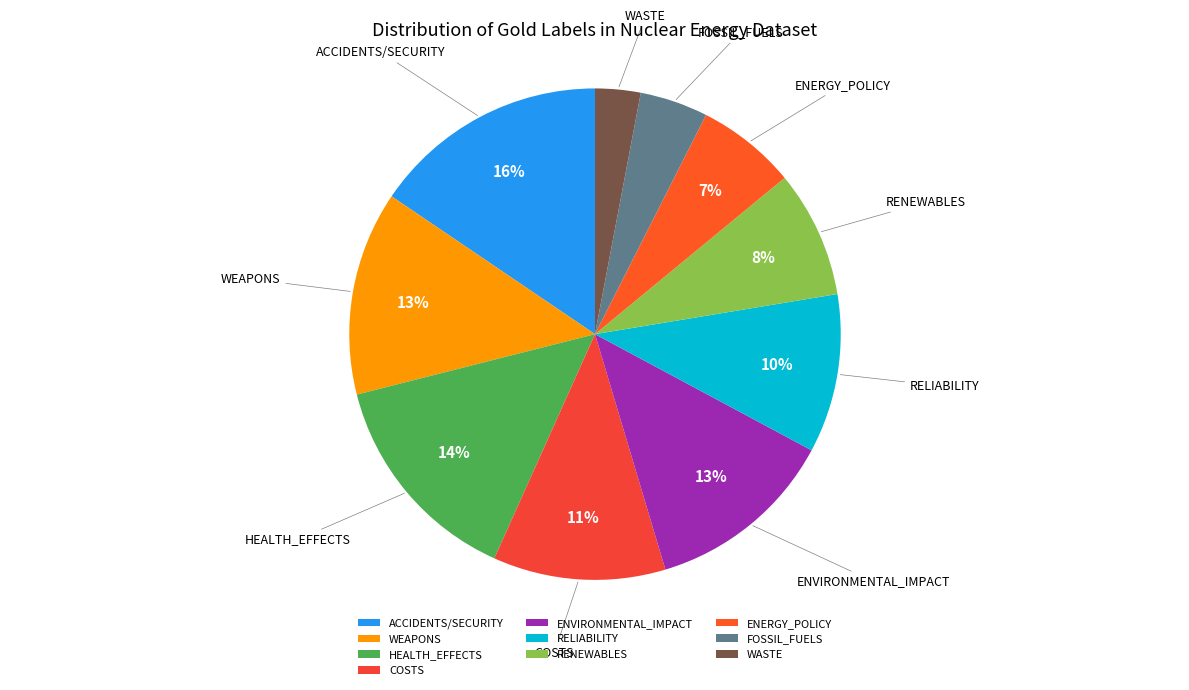

What percentage is the FOSSIL_FUELS slice, to the nearest percent?

4%